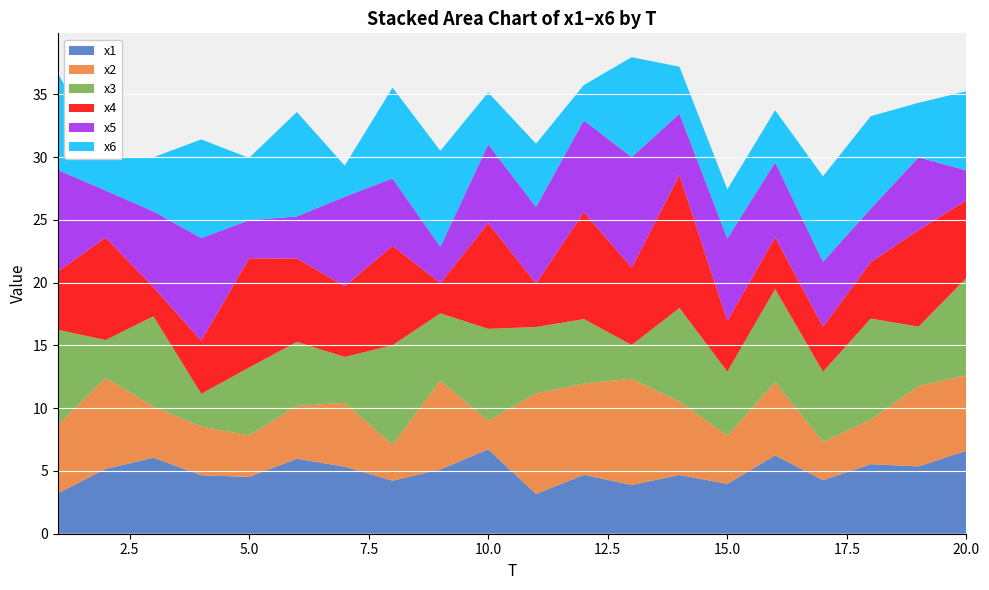

Reading left to right, list all the values displayed in this chart.

x1: 1=3.2	2=5.2	3=6.1	4=4.7	5=4.5	6=6.0	7=5.3	8=4.2	9=5.1	10=6.7	11=3.2	12=4.7	13=3.9	14=4.7	15=4.0	16=6.2	17=4.3	18=5.5	19=5.4	20=6.6
x2: 1=5.5	2=7.2	3=4.1	4=3.9	5=3.3	6=4.2	7=5.1	8=2.9	9=7.1	10=2.3	11=8.0	12=7.3	13=8.5	14=5.8	15=3.8	16=5.8	17=3.0	18=3.6	19=6.4	20=6.0
x3: 1=7.6	2=3.0	3=7.2	4=2.6	5=5.4	6=5.1	7=3.7	8=7.9	9=5.3	10=7.3	11=5.3	12=5.1	13=2.7	14=7.5	15=5.1	16=7.4	17=5.6	18=8.0	19=4.7	20=7.8
x4: 1=4.6	2=8.2	3=2.3	4=4.2	5=8.7	6=6.6	7=5.6	8=7.9	9=2.4	10=8.4	11=3.5	12=8.5	13=6.2	14=10.6	15=4.0	16=4.1	17=3.6	18=4.5	19=7.7	20=6.2
x5: 1=8.1	2=3.7	3=6.0	4=8.2	5=3.0	6=3.4	7=7.1	8=5.4	9=2.9	10=6.3	11=6.1	12=7.3	13=8.8	14=4.9	15=6.6	16=6.0	17=5.2	18=4.3	19=5.8	20=2.4
x6: 1=7.7	2=2.6	3=4.3	4=7.9	5=5.0	6=8.3	7=2.5	8=7.2	9=7.6	10=4.1	11=5.0	12=2.8	13=8.0	14=3.7	15=3.9	16=4.2	17=6.8	18=7.4	19=4.3	20=6.3